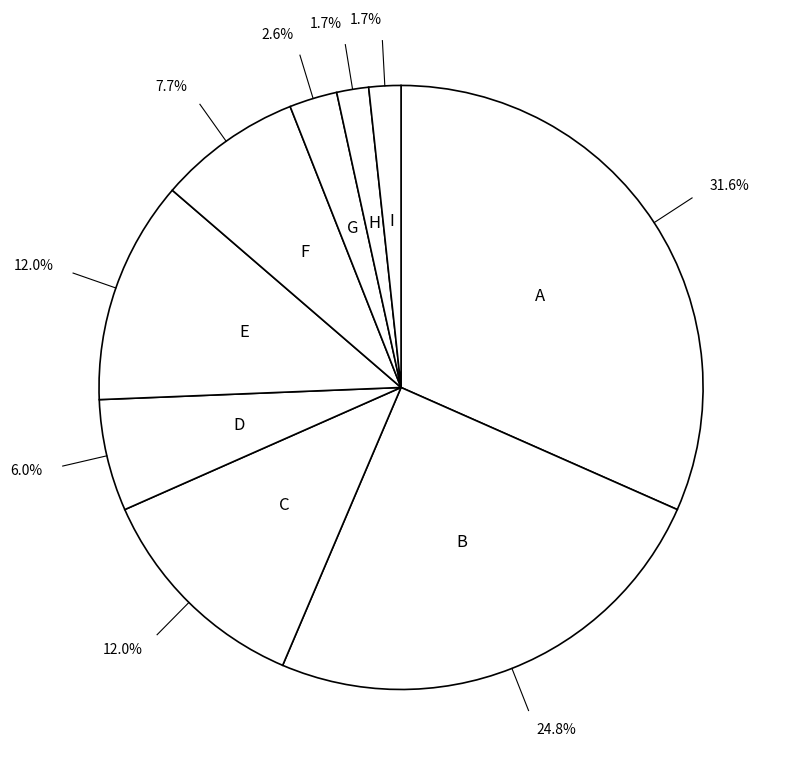

To the nearest percent, what is the difference between the largest and smallest slice percentages?

30%